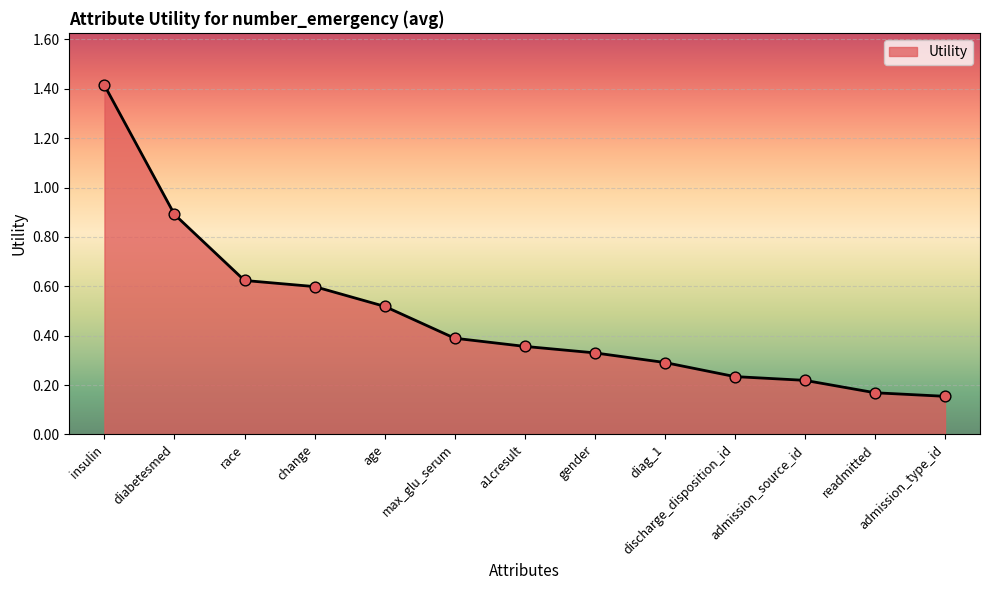

What is the change in value from diabetesmed to max_glu_serum?

-0.5